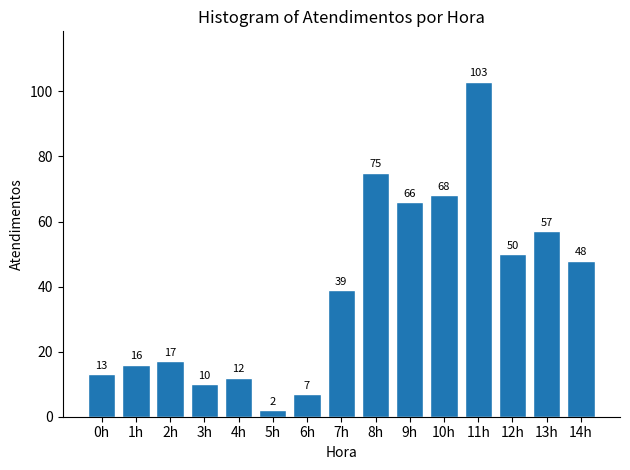

Reading right to left, what are all the values shown in this chart?

14h=48	13h=57	12h=50	11h=103	10h=68	9h=66	8h=75	7h=39	6h=7	5h=2	4h=12	3h=10	2h=17	1h=16	0h=13